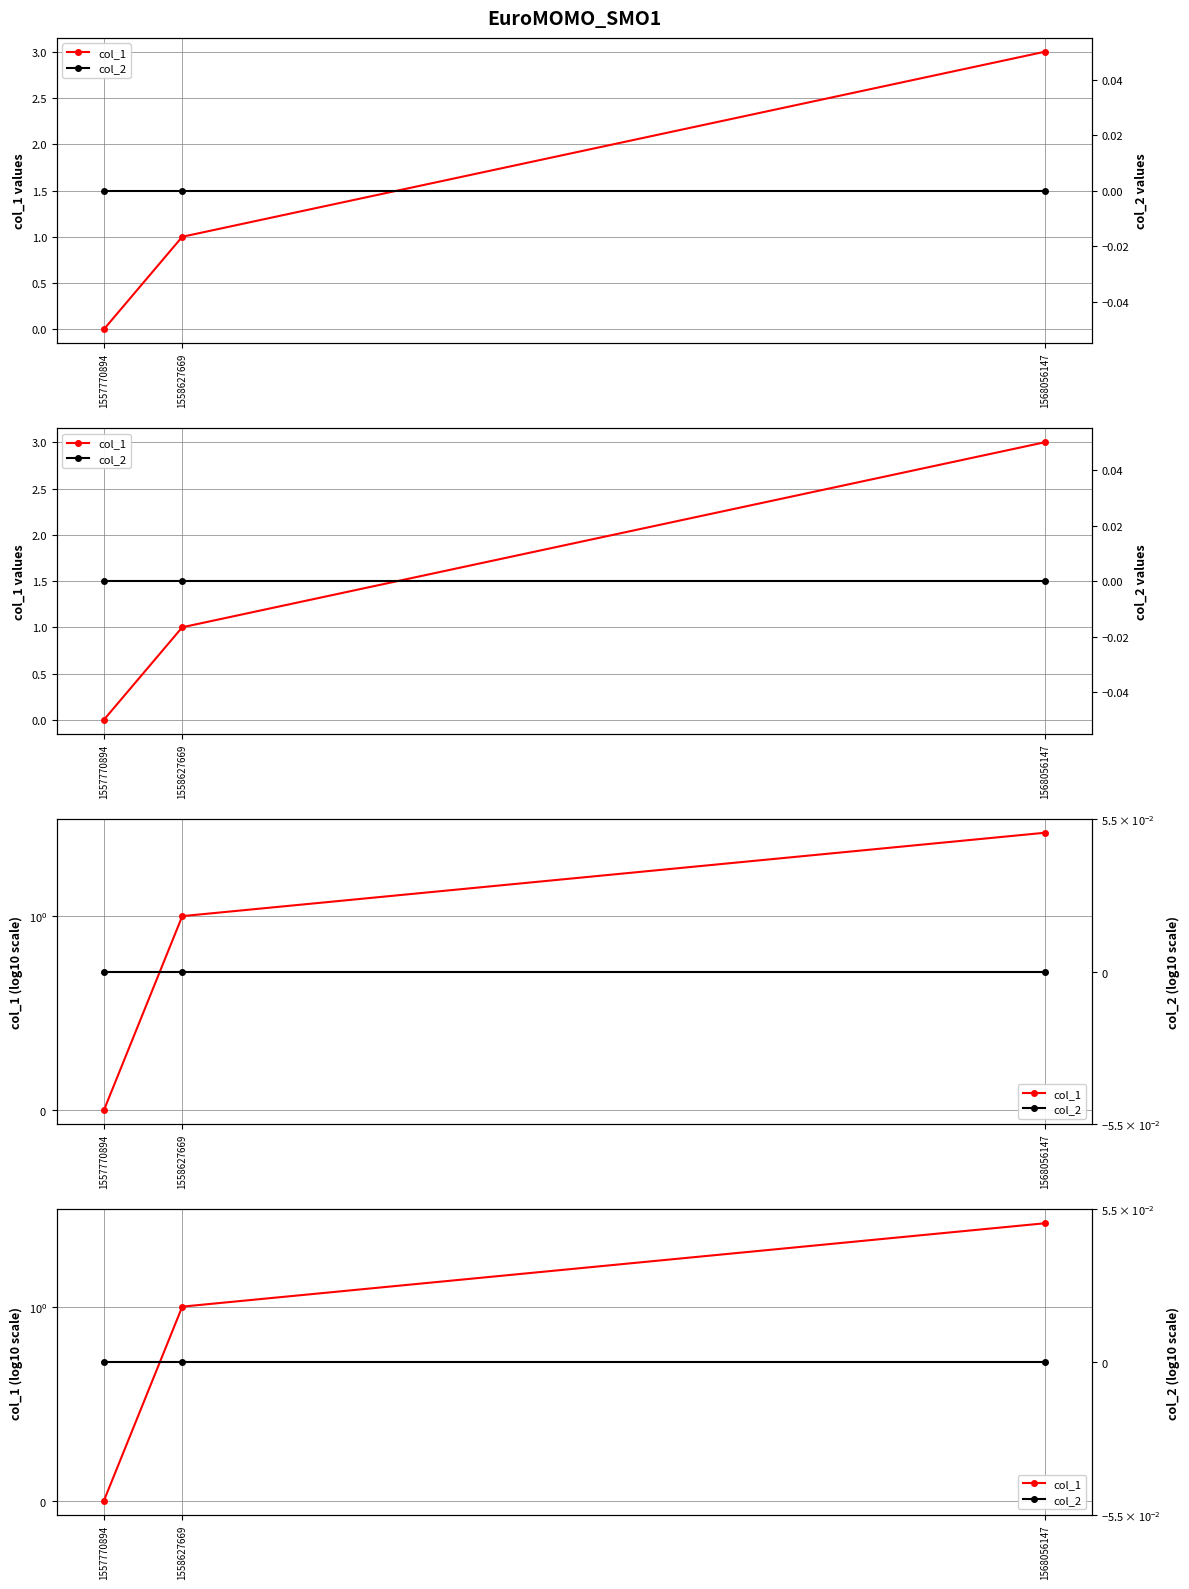

The col_1 series shows 1 at 1558627669. True or false?

True